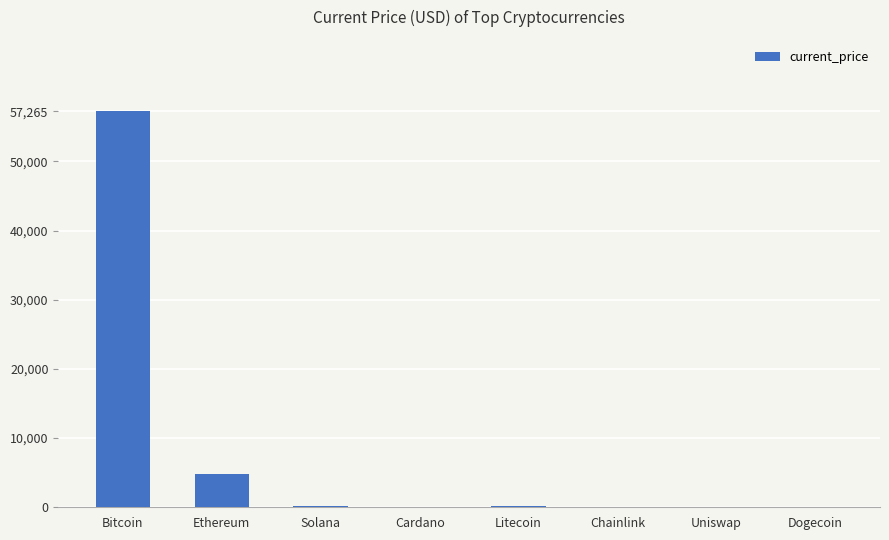

The value at Ethereum is 4746.4. True or false?

True